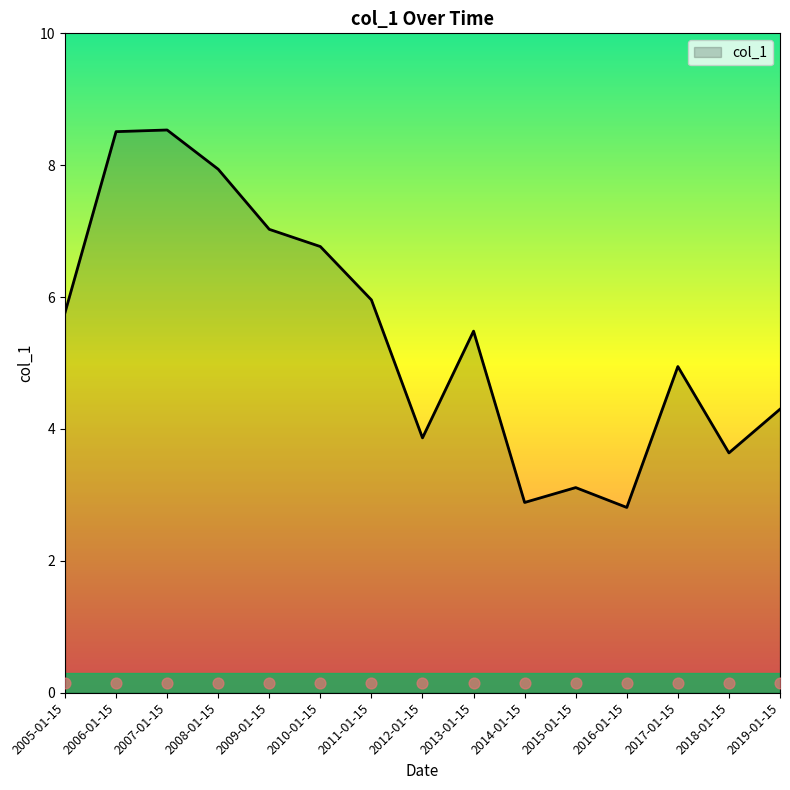

Which has a higher value, 2014-01-15 or 2010-01-15?

2010-01-15